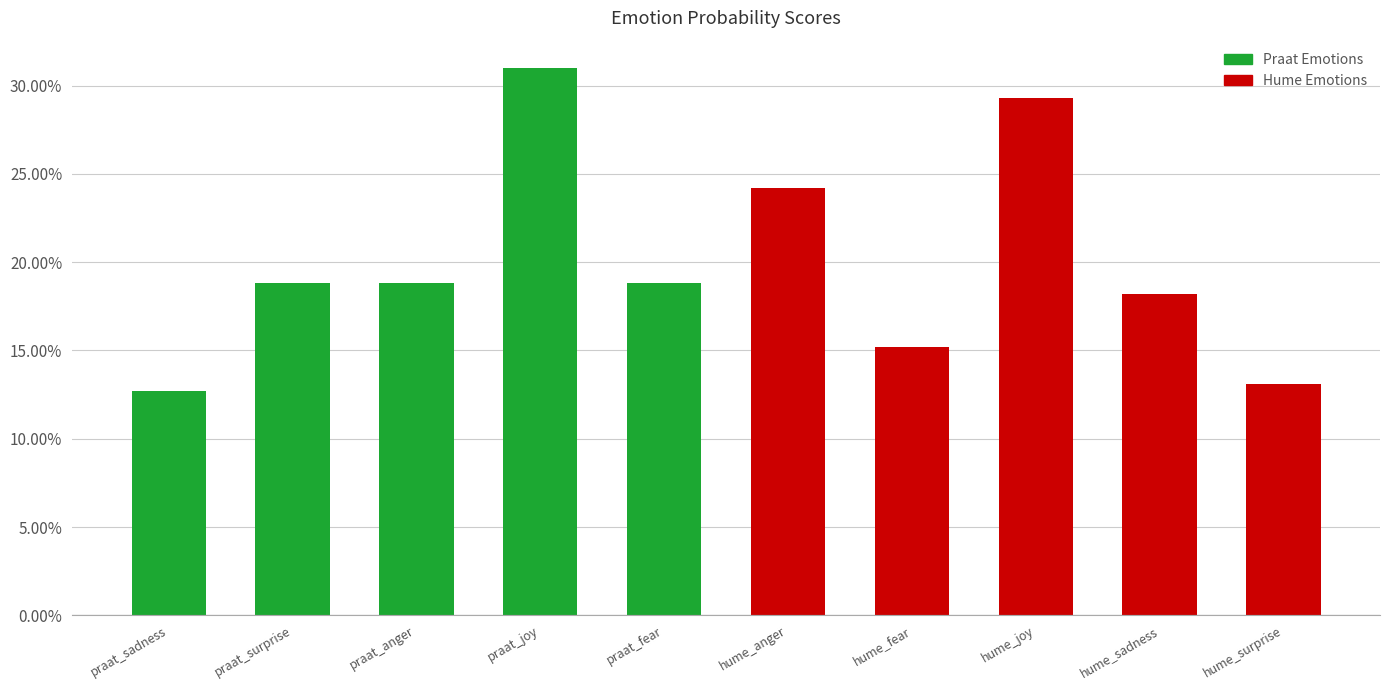

Does the chart contain any negative values?

No